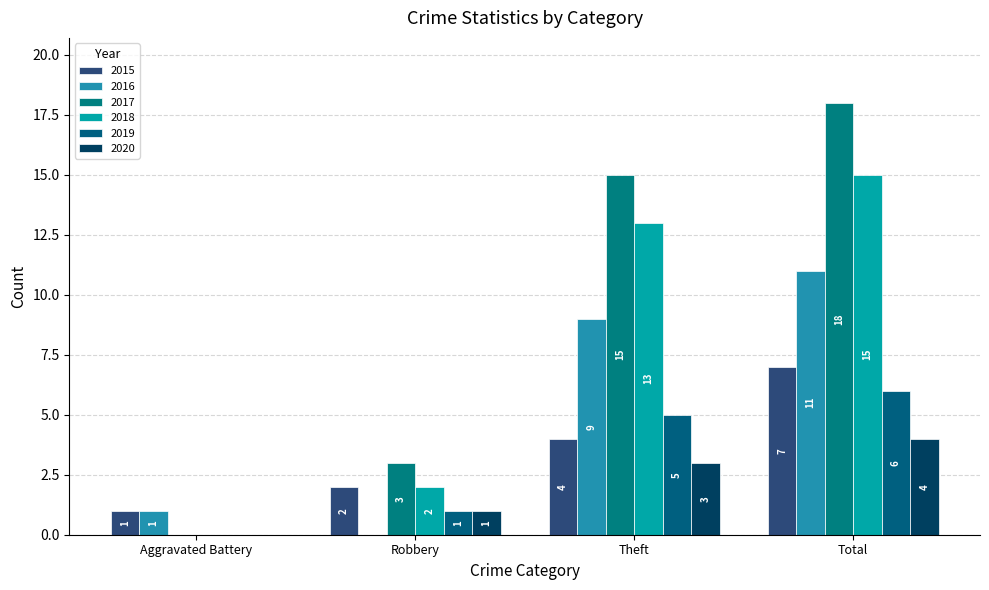

What is the difference between the highest and lowest values at Aggravated Battery?

1